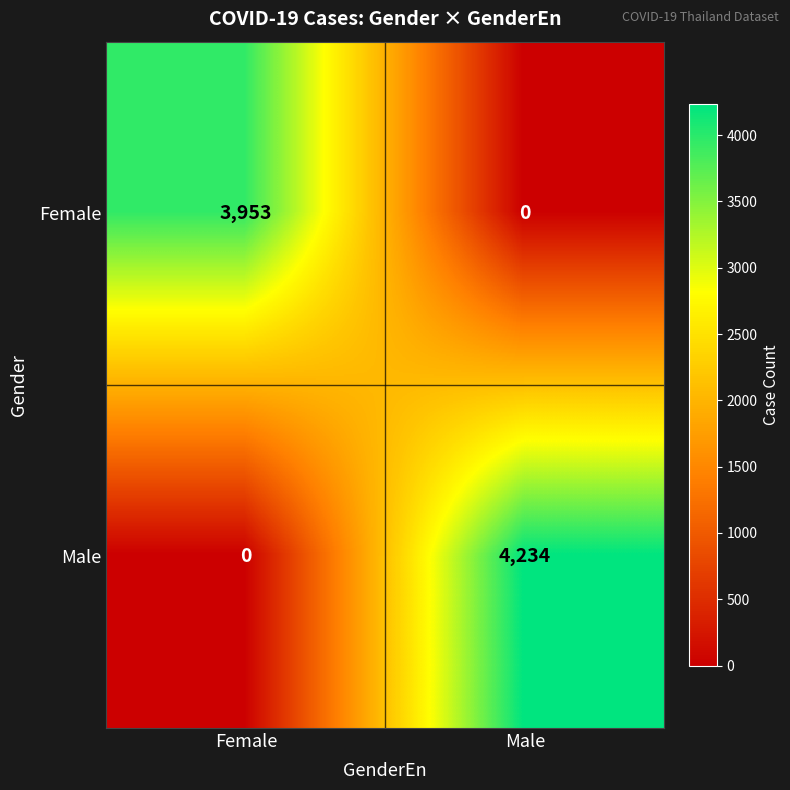

Which label corresponds to the largest value in the chart?

Male